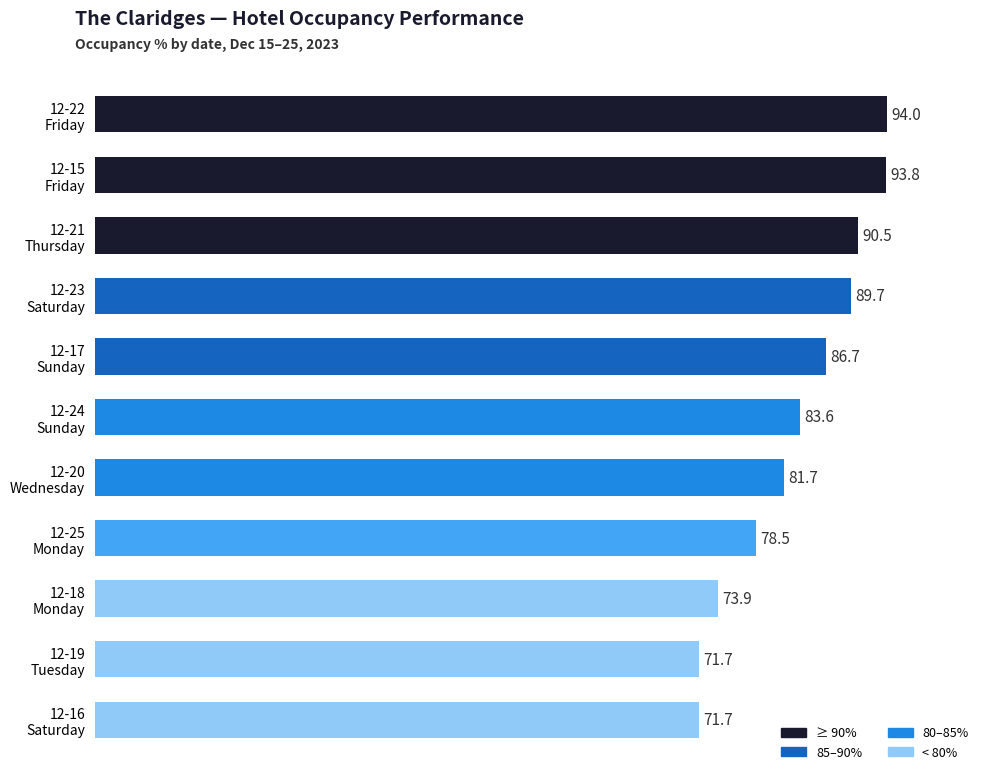

What is the greatest value displayed?

94.0